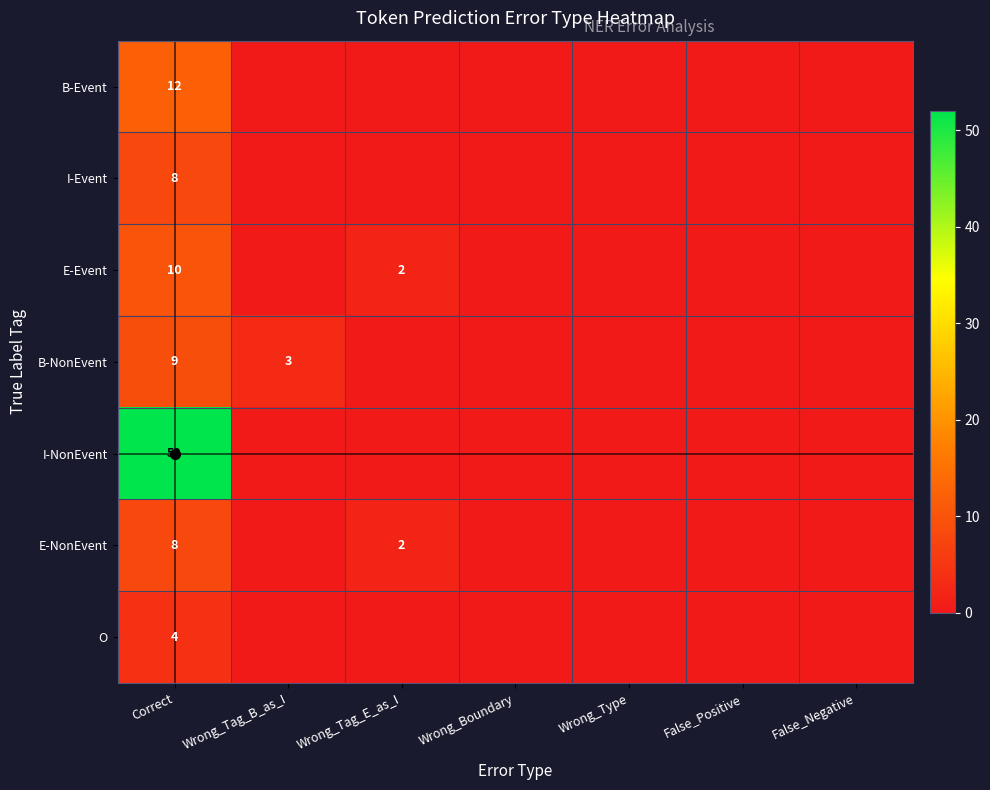

The B-NonEvent series shows 4 at Correct. True or false?

False